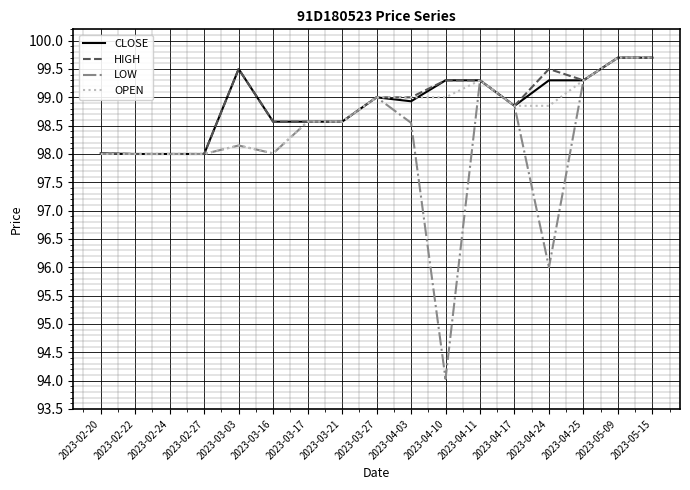

Is the value of OPEN at 2023-04-10 greater than the value of HIGH at 2023-04-10?

No